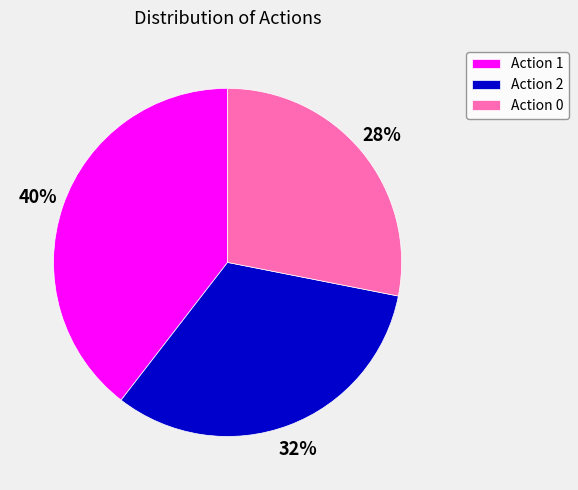

Count the number of slices in the pie.

3